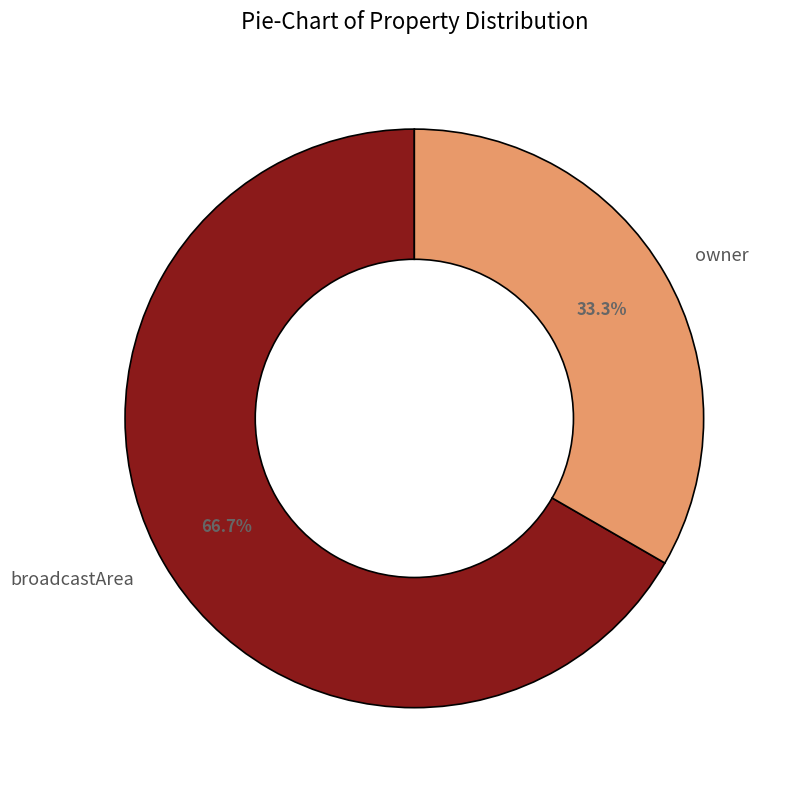

Which slice represents more than half of the pie?

broadcastArea